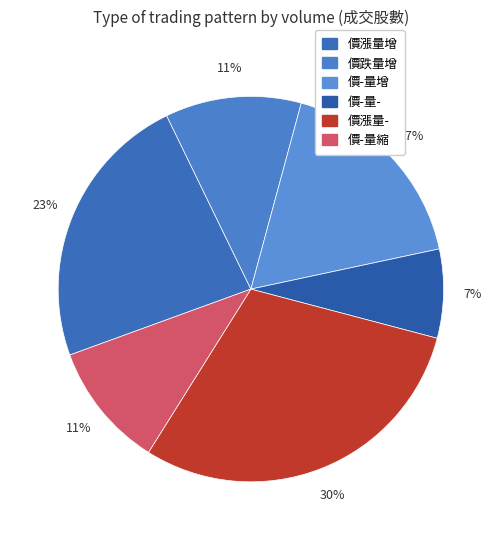

Which has a higher value, 價-量- or 價-量縮?

價-量縮